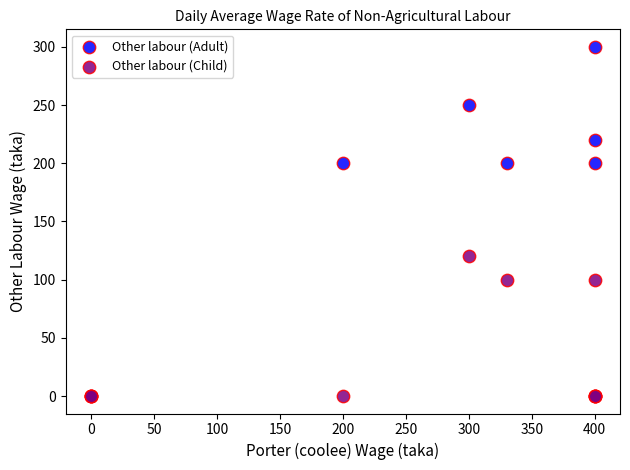

Which series has the widest spread of Y values?

Other labour (Adult)